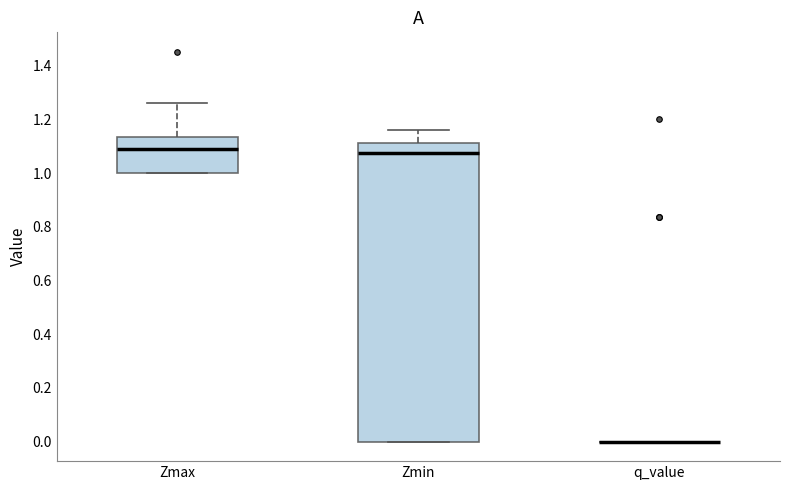

Which box is the tallest, from its lower edge to its upper edge?

Zmin